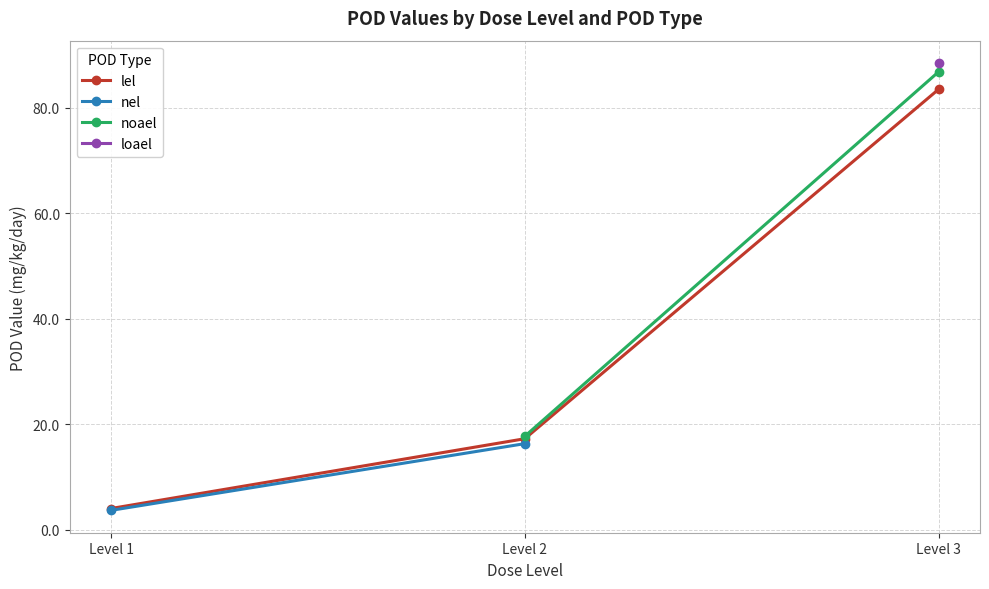

Is it true that lel equals 17.2 at Level 2?

True